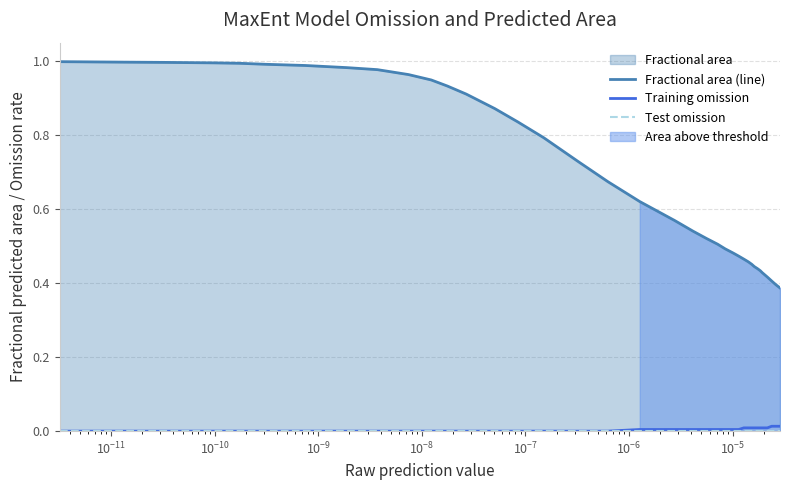

At which category is the sum across all series the highest?

$\mathdefault{10^{-13}}$